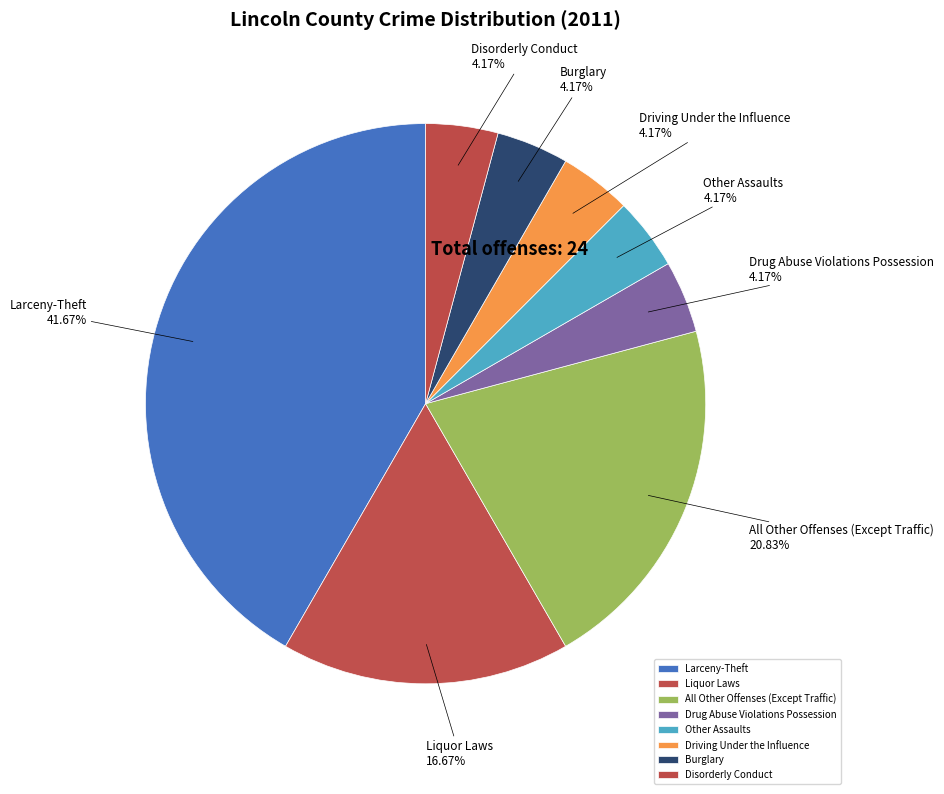

Does Larceny-Theft represent more than half of the total?

No